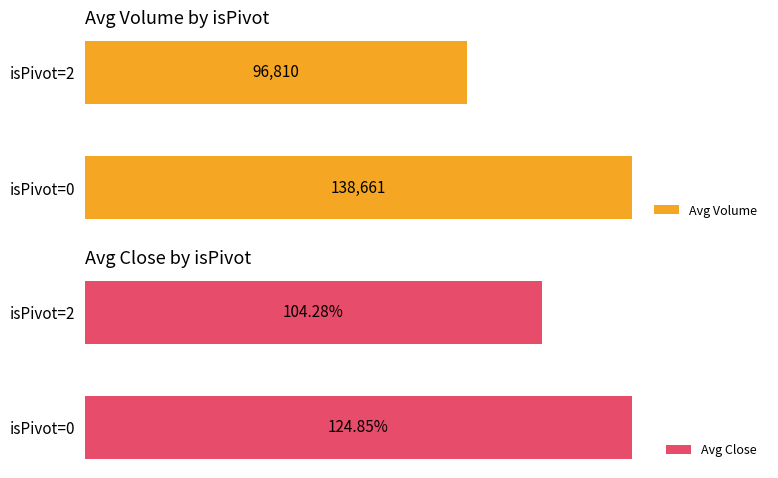

Rank the series by their maximum value, from lowest to highest.

Avg Close, Avg Volume